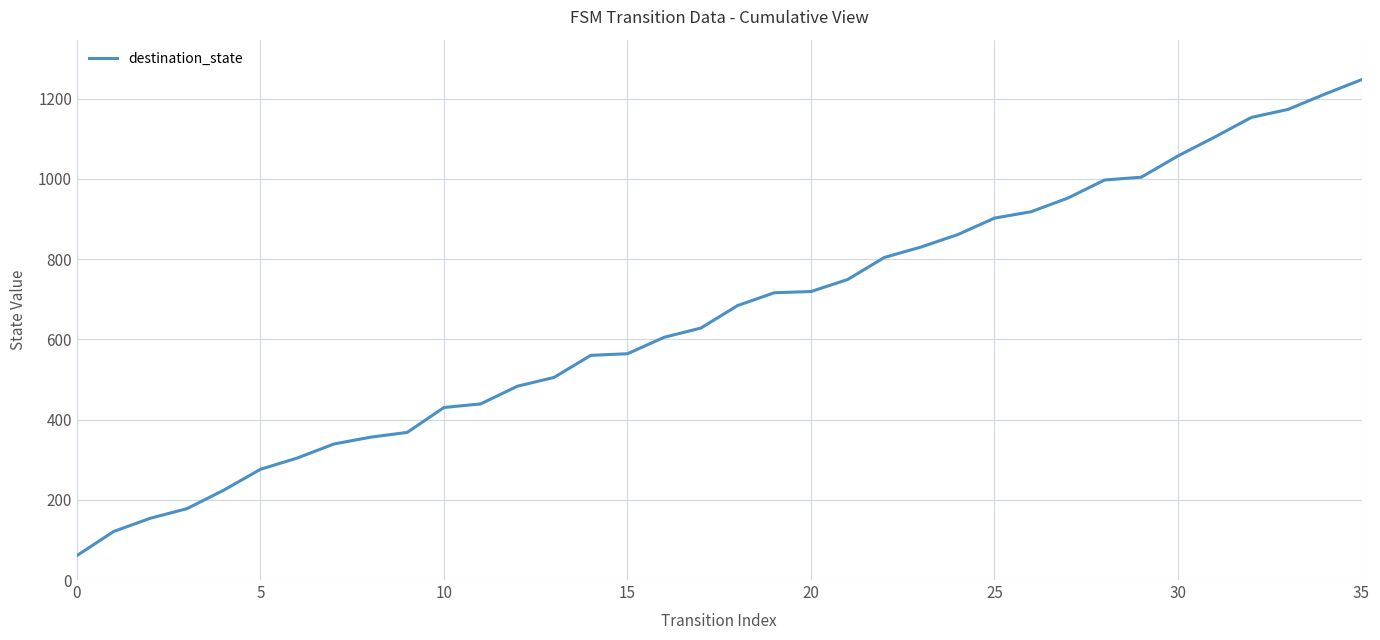

What is the average value?

658